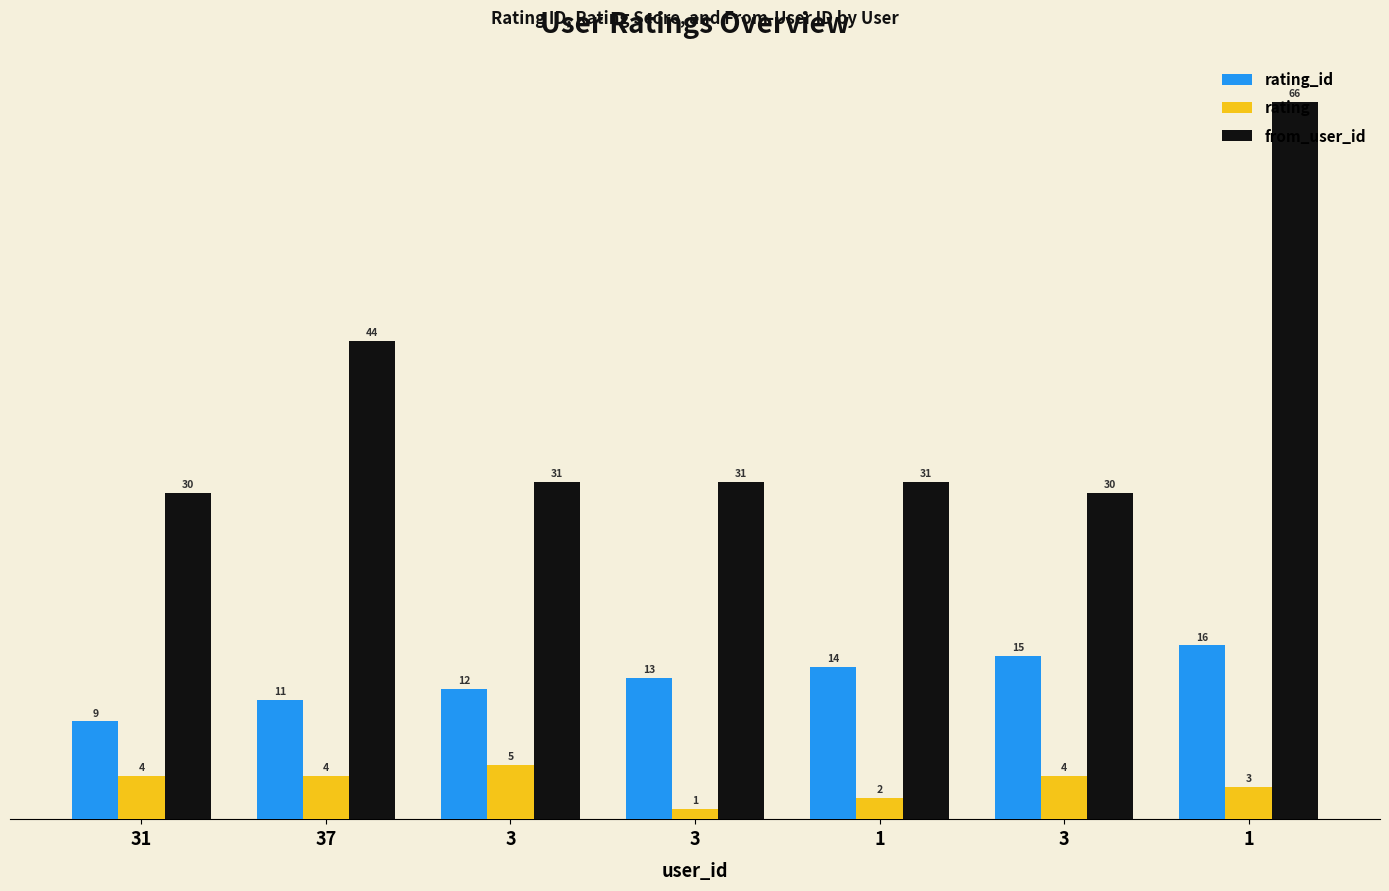

What is the value of the rating_id bar at the 1st from the left?

9